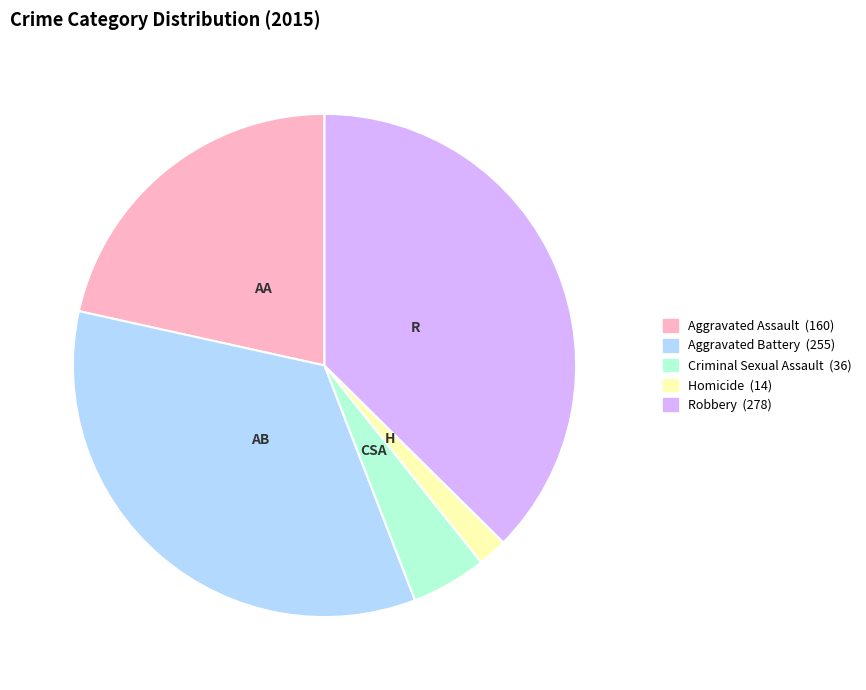

Count the number of slices in the pie.

5